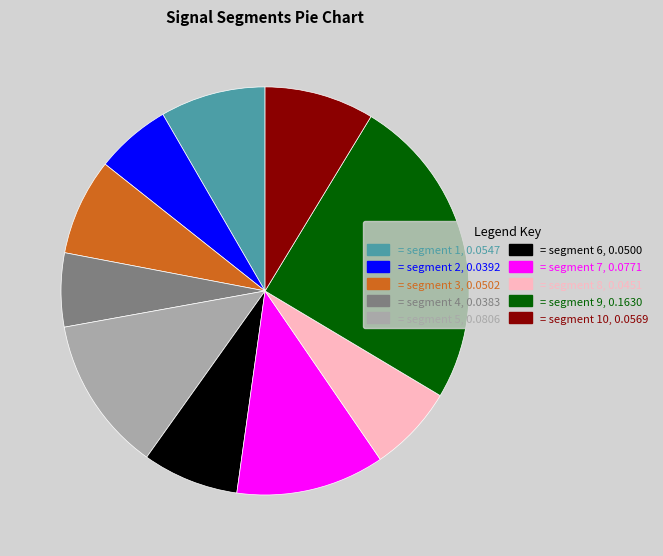

True or false: = segment 10, 0.0569 accounts for 17% of the total.

False